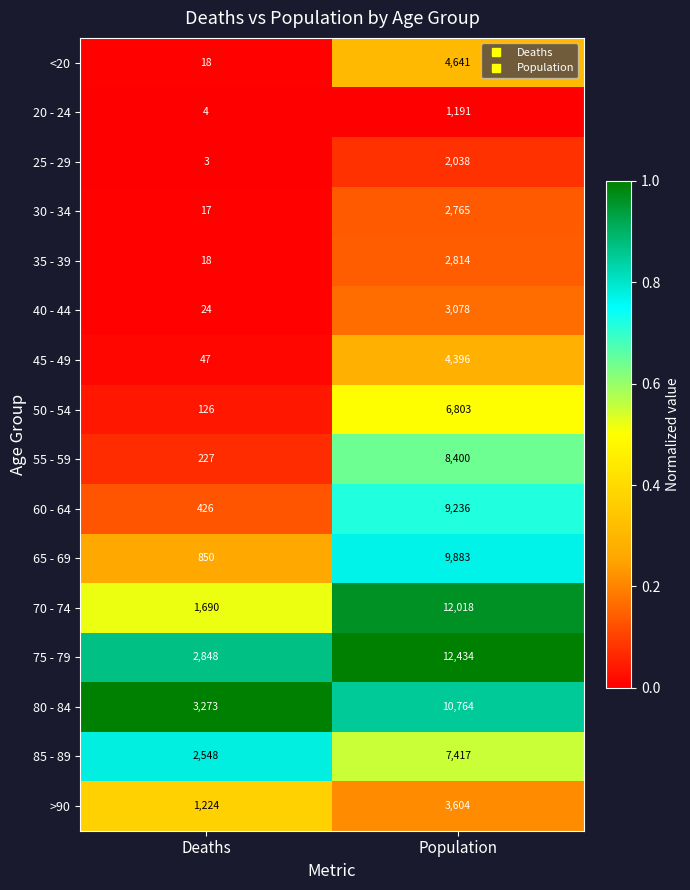

Which category has the highest value across all series?

Population